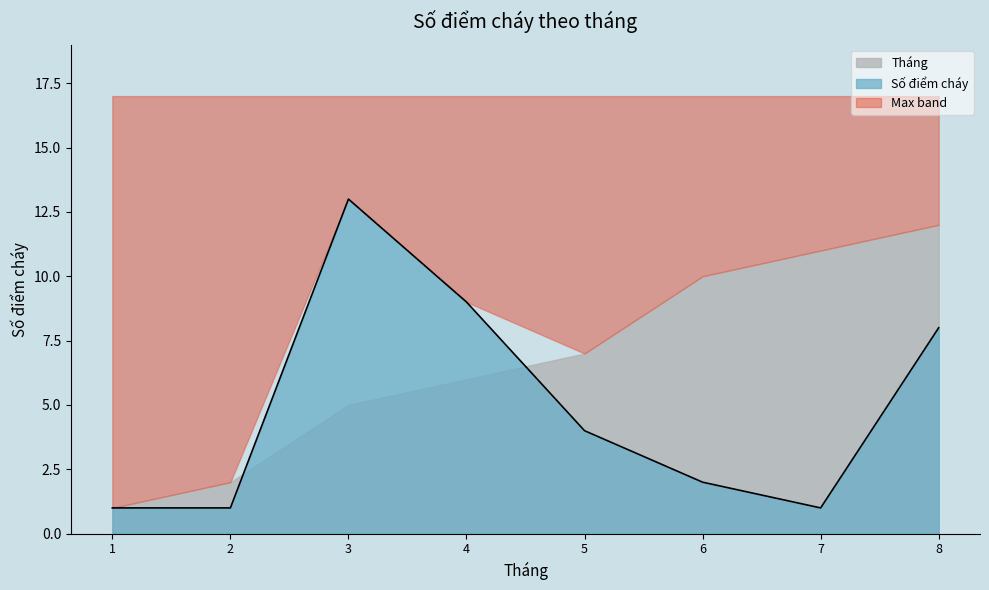

The value at 4 is 5. True or false?

False